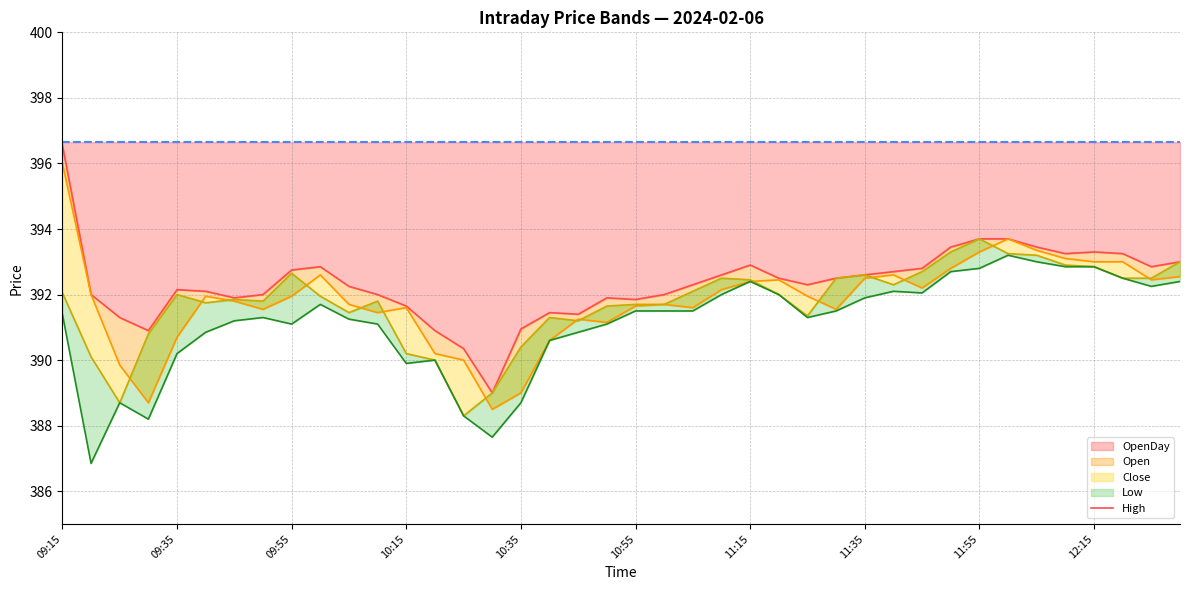

What is the average value?

392.3